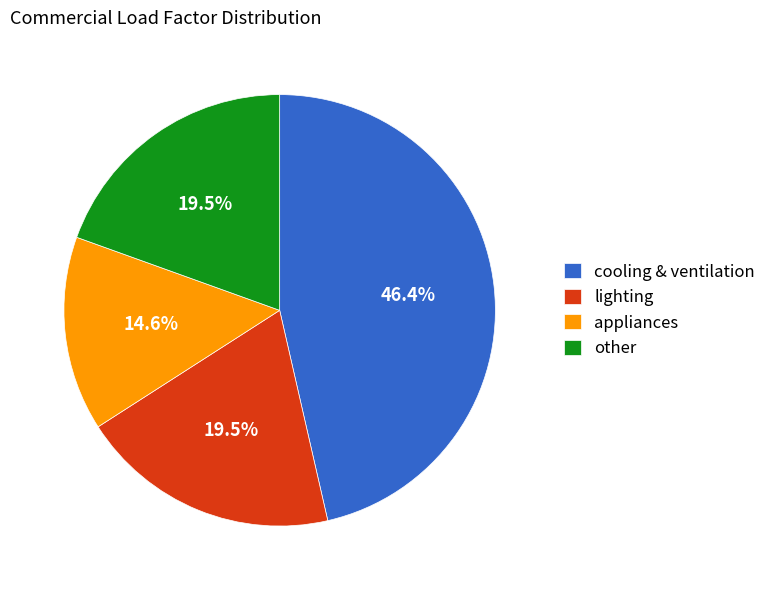

Which category has the biggest portion of the pie?

cooling & ventilation